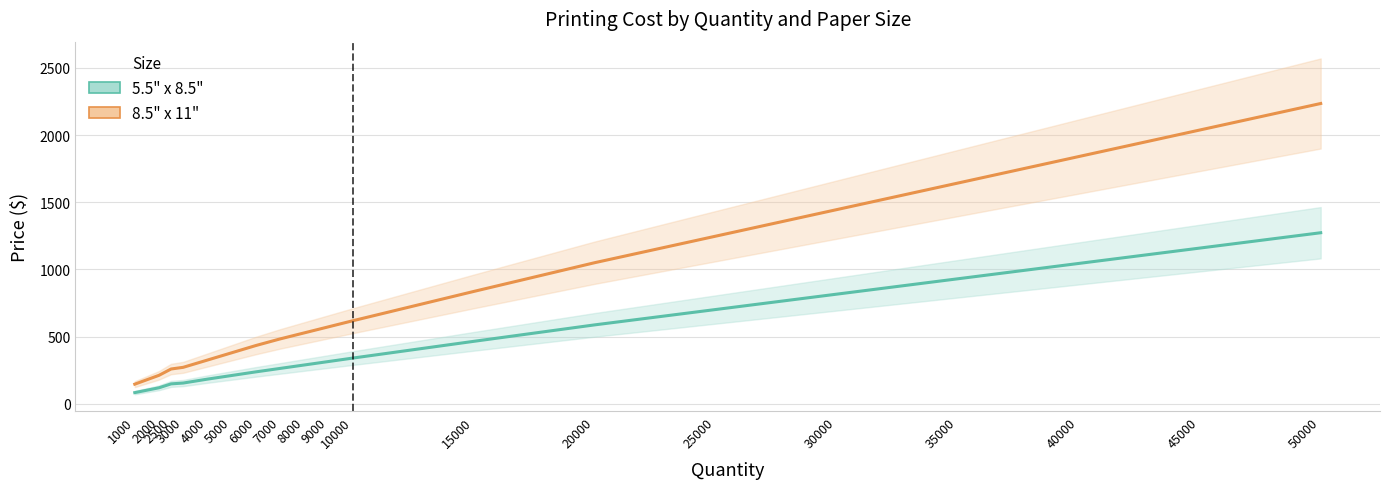

True or false: 8.5" x 11" and 5.5" x 8.5" cross at least once.

False